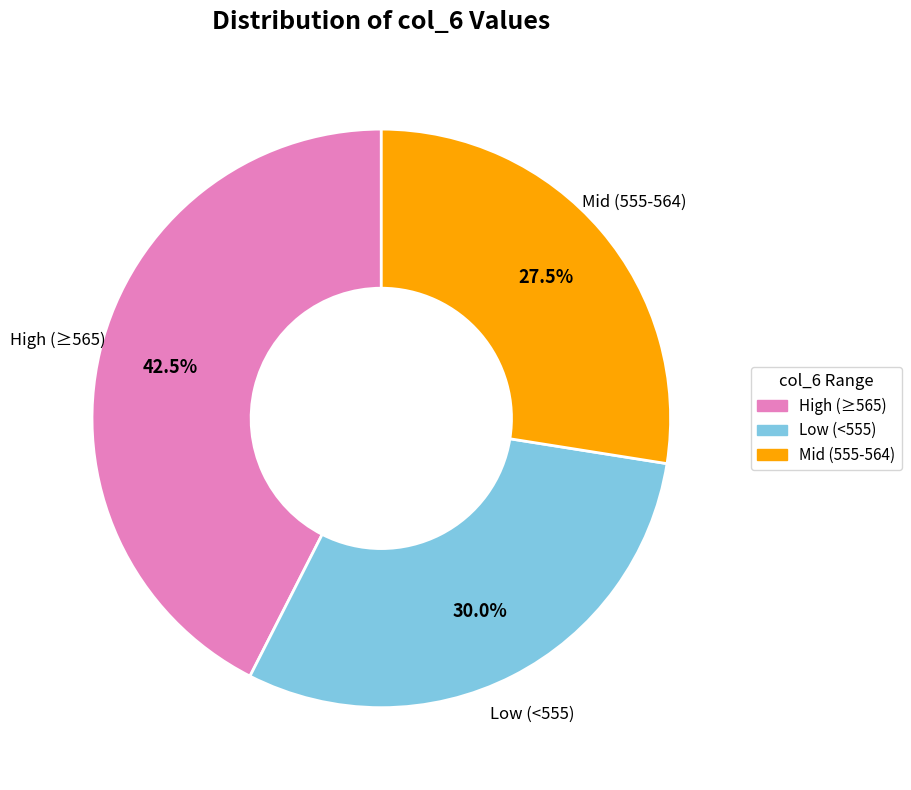

What is the largest slice in the pie chart?

High (≥565)